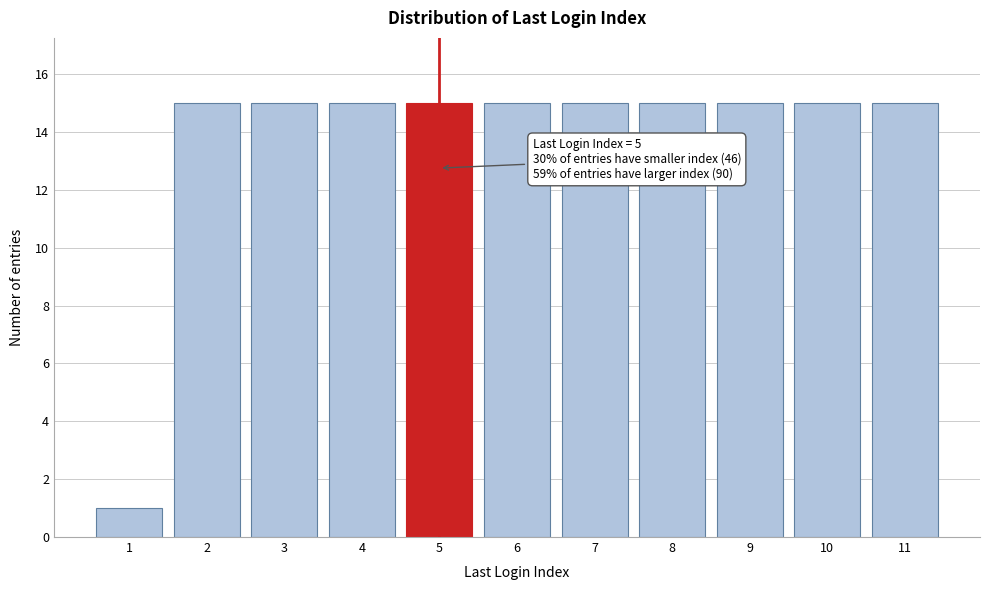

Reading right to left, what are all the values shown in this chart?

15	15	15	15	15	15	15	15	15	15	1